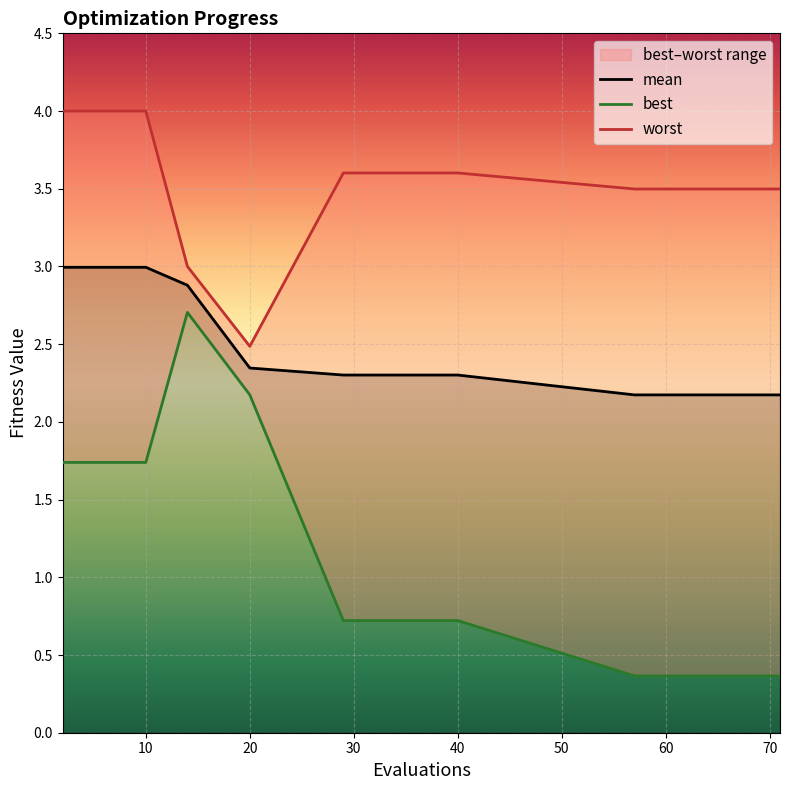

How many data points does each series have?

15